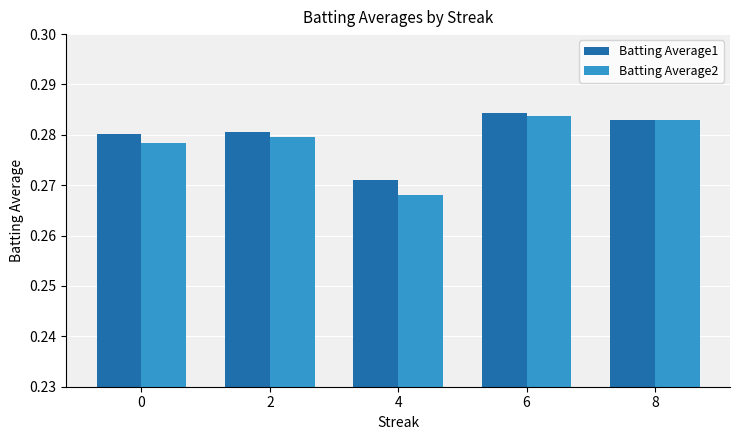

What is the sum of all Batting Average2 values?

1.4